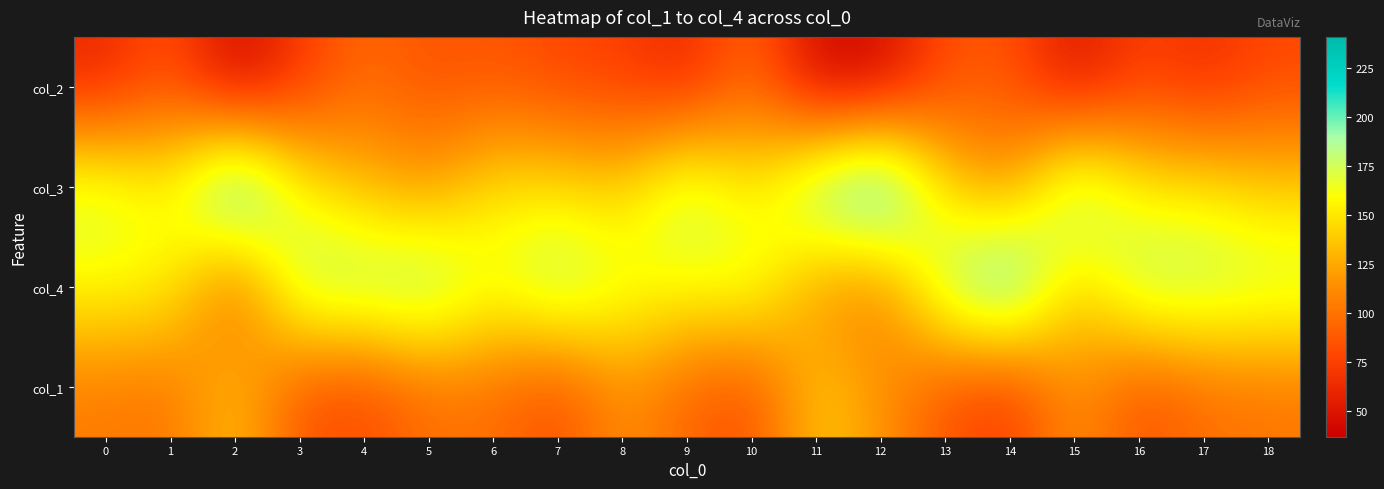

Reading left to right, list all the values displayed in this chart.

col_2: 0=60	1=85	2=37	3=71	4=96	5=84	6=86	7=78	8=74	9=59	10=97	11=39	12=40	13=83	14=86	15=46	16=76	17=64	18=79
col_3: 0=177	1=157	2=240	3=157	4=133	5=119	6=150	7=148	8=142	9=187	10=149	11=207	12=241	13=144	14=117	15=201	16=153	17=152	18=140
col_4: 0=159	1=158	2=85	3=188	4=192	5=199	6=166	7=194	8=169	9=161	10=173	11=114	12=102	13=189	14=227	15=136	16=189	17=187	18=180
col_1: 0=104	1=100	2=138	3=84	4=79	5=98	6=98	7=80	8=115	9=93	10=81	11=140	12=117	13=84	14=70	15=117	16=82	17=97	18=101